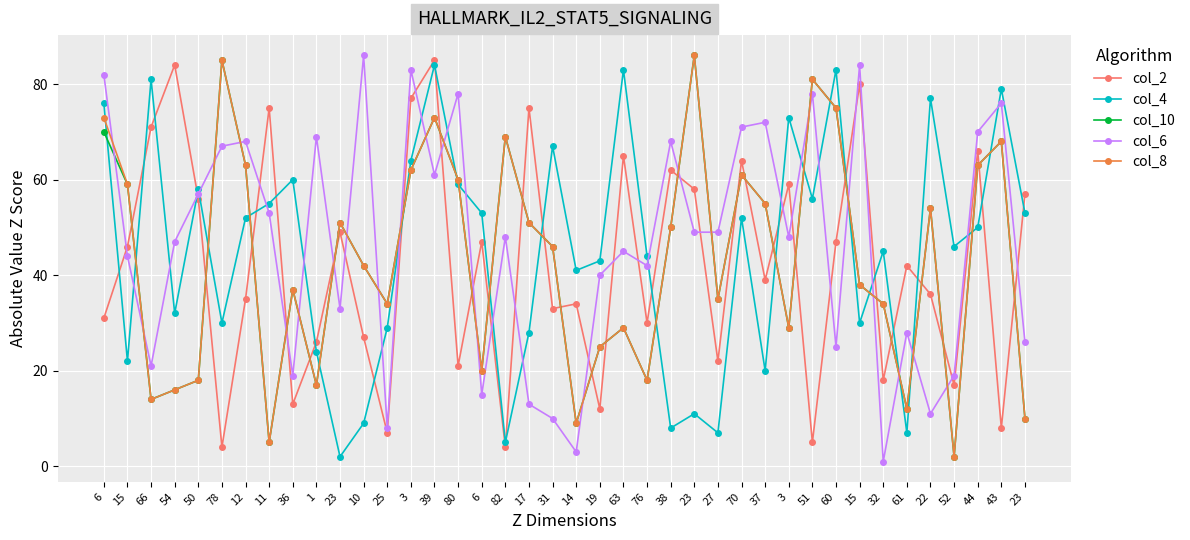

At which category does col_10 reach its first local peak?

78